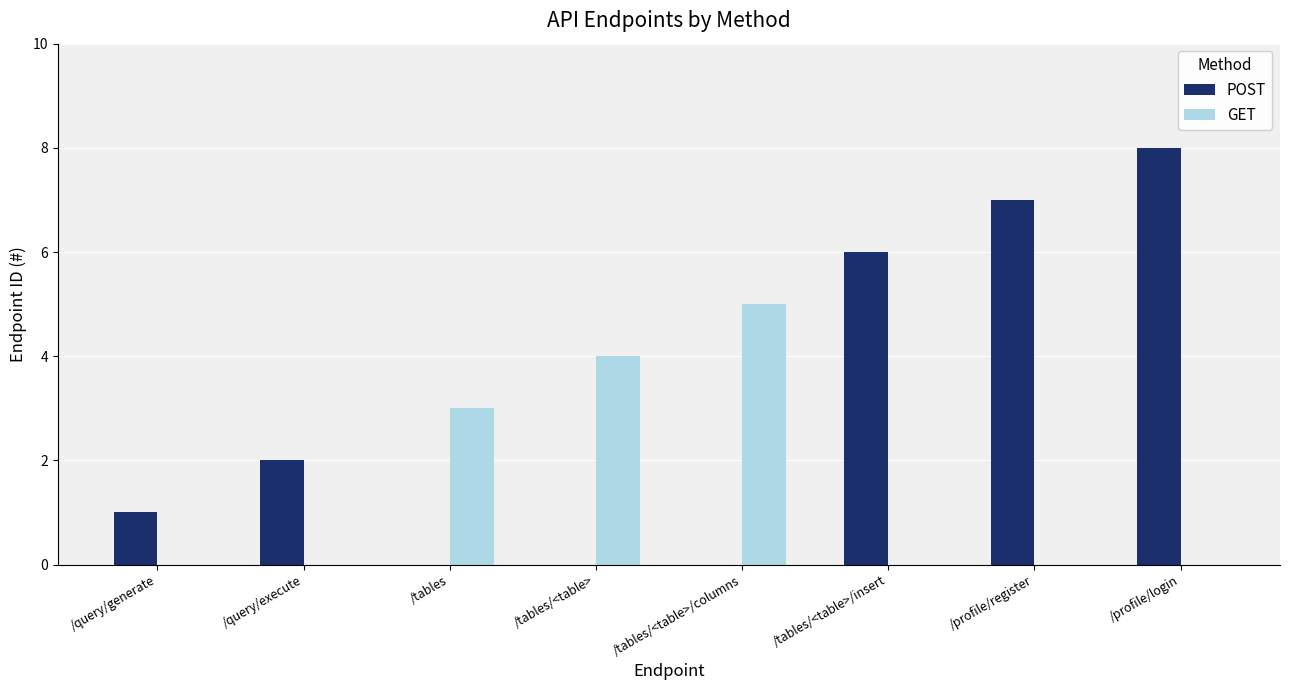

What is the maximum value for POST?

8